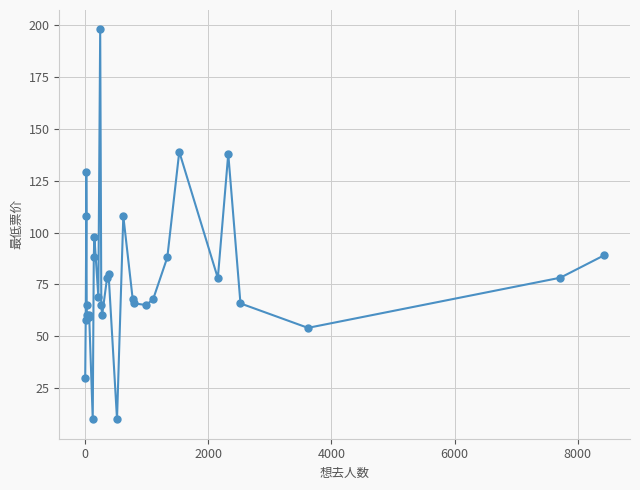

What is the average value?

78.4